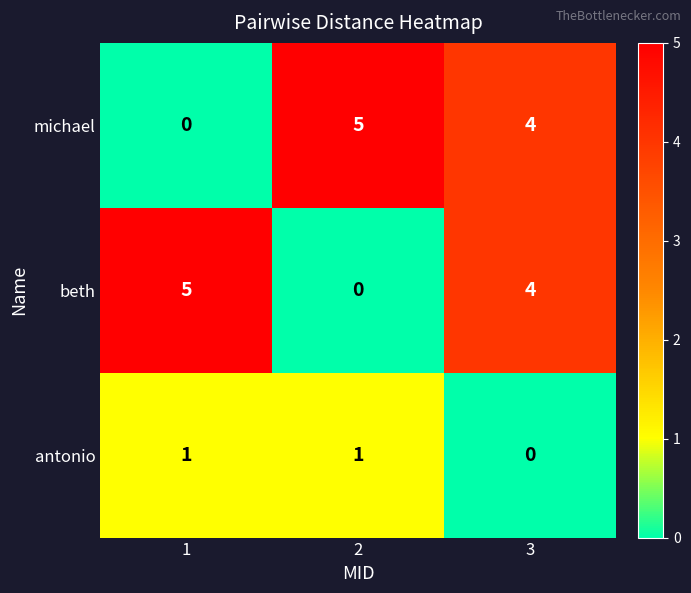

Is it true that michael equals 4 at 3?

True